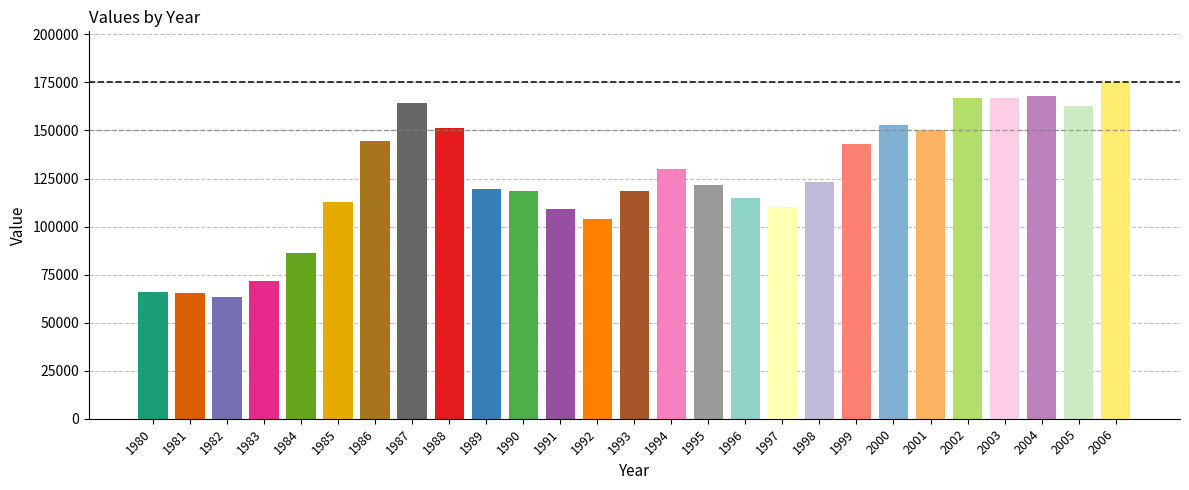

Reading left to right, transcribe all the data shown in this chart.

65723	65474	63578	71668	86501	112965	144443	164551	151502	119309	118608	109338	103888	118642	129928	121770	115044	110374	123181	143046	152683	150185	167089	166793	168165	162523	175311